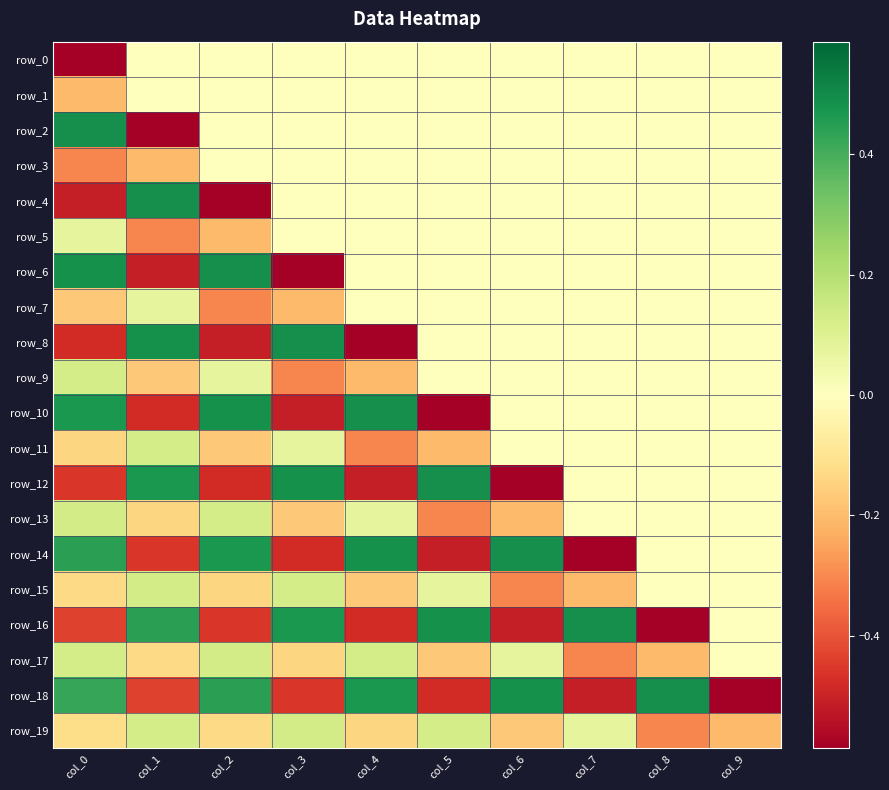

The row_3 series shows 0.0 at col_4. True or false?

True